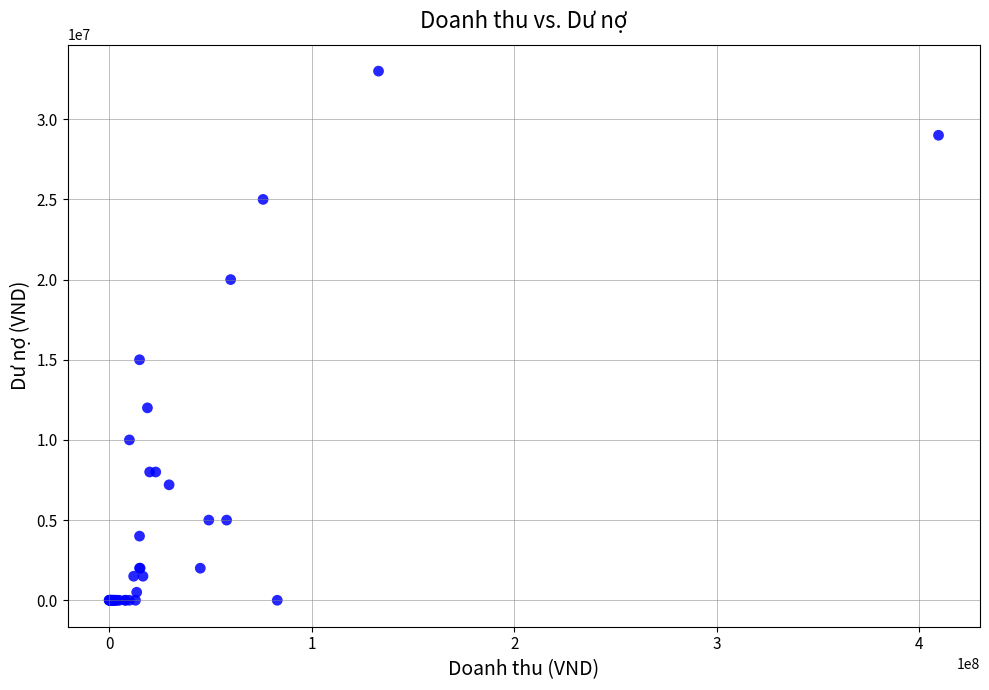

What Y value in the scatter plot is closest to 16500000?

15000000